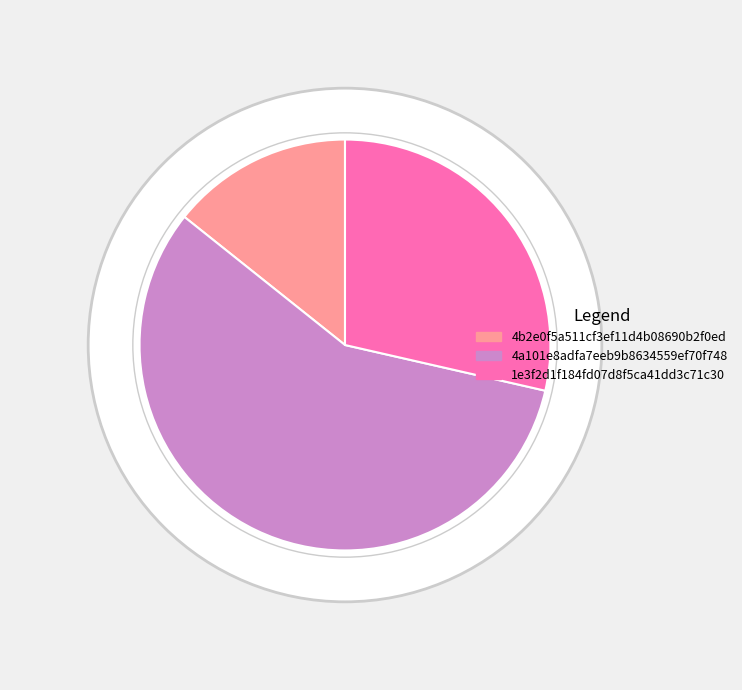

What portion of the pie excludes 4a101e8adfa7eeb9b8634559ef70f748?

42.9%